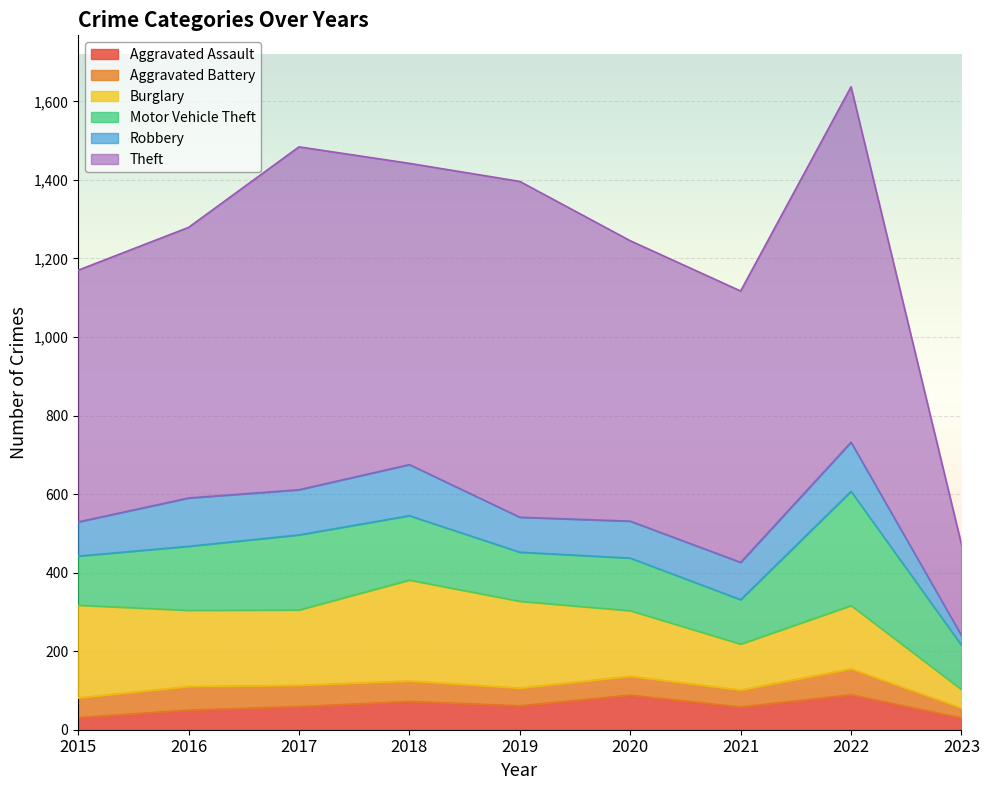

The Motor Vehicle Theft series shows 163 at 2016. True or false?

True